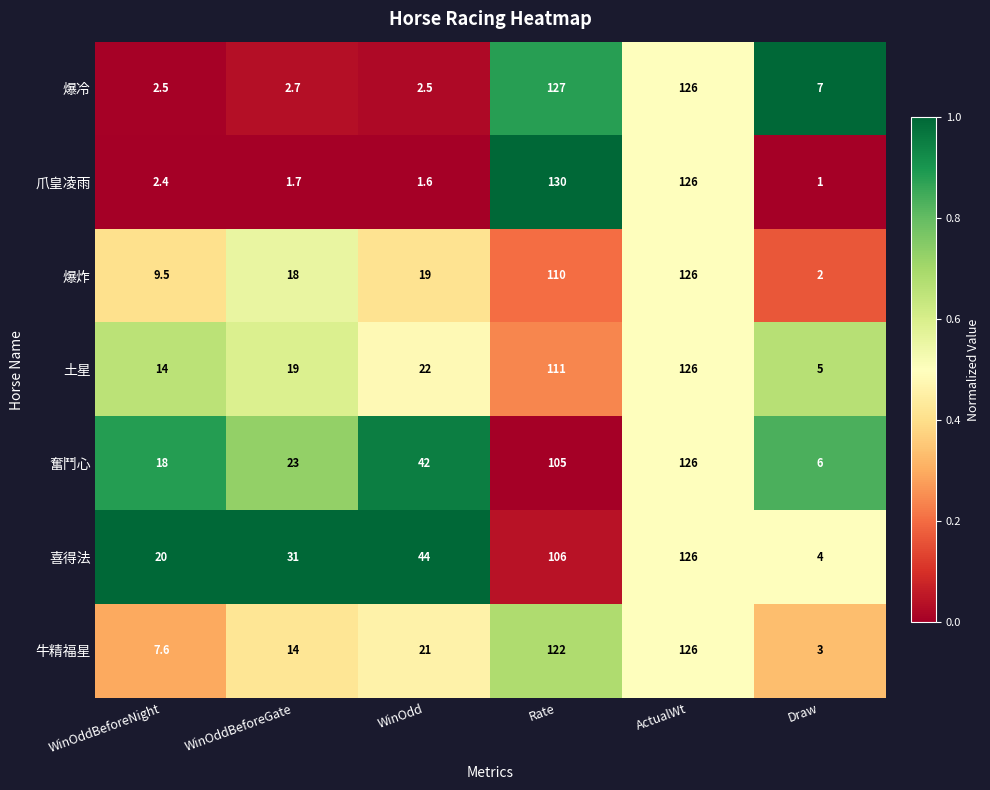

What is the sum of the 爪皇凌雨 values at Rate and ActualWt?

256.0